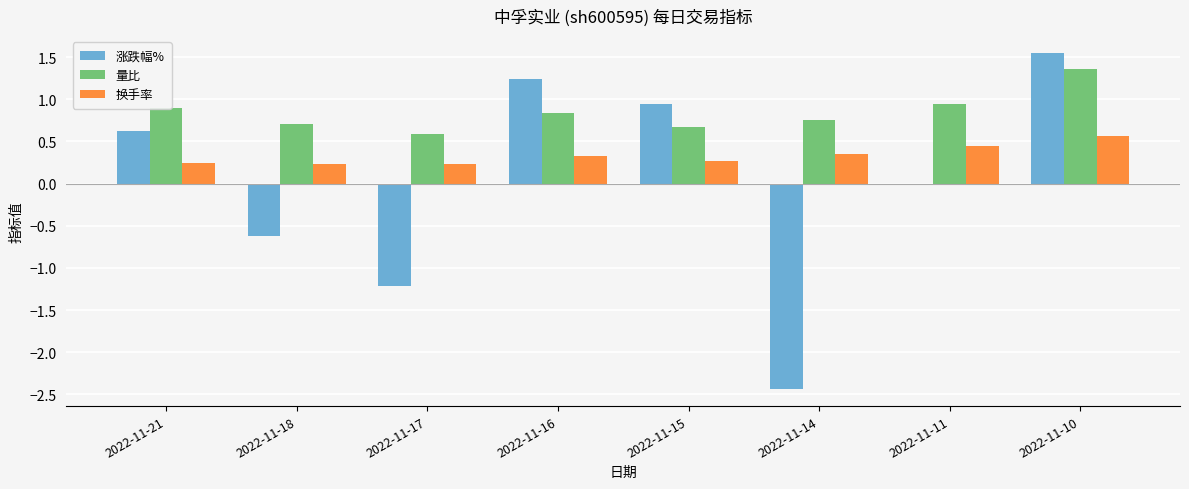

How many categories are shown in the chart?

8